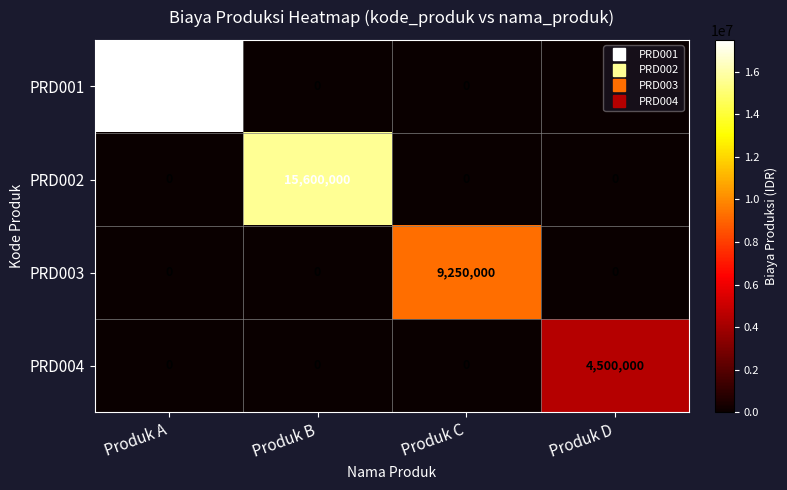

The PRD003 series shows -5090209 at Produk A. True or false?

False